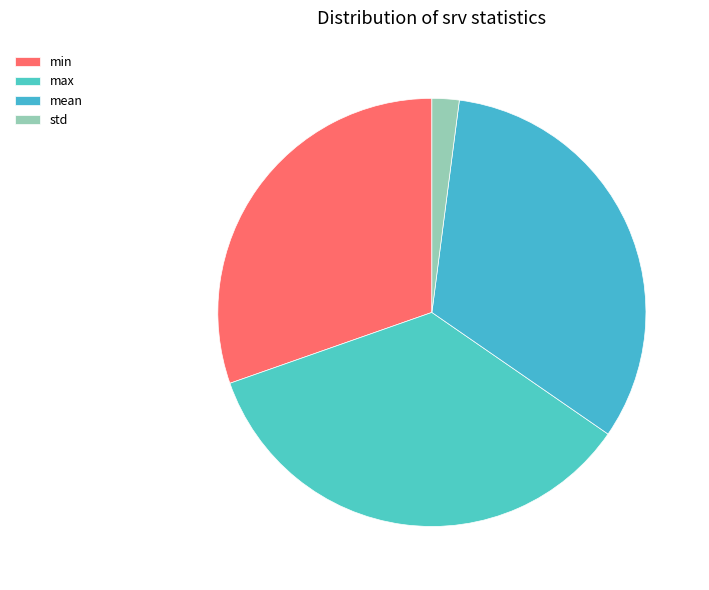

Rank the categories by value from lowest to highest.

std, min, mean, max